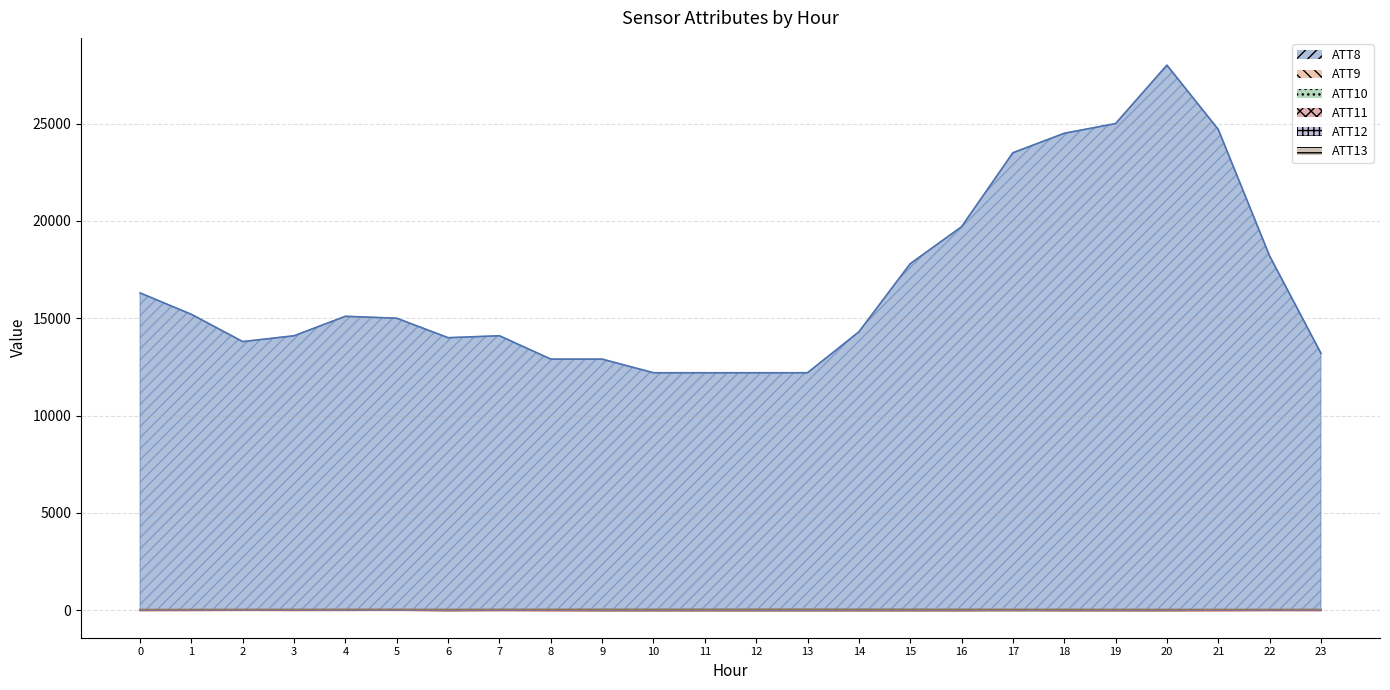

How many values in ATT10 are above zero?

11